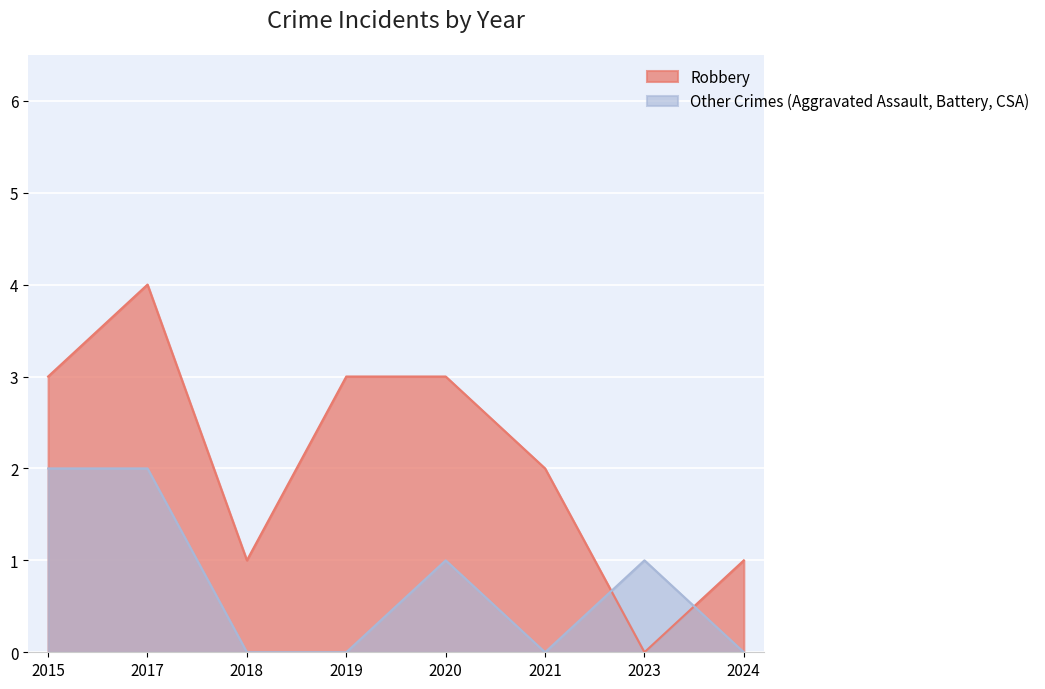

In Robbery, how many points are lower than both neighbors (excluding endpoints)?

2